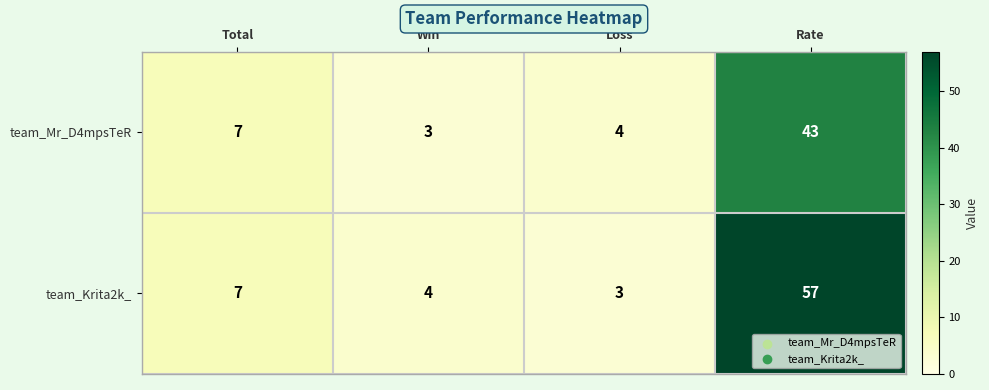

How many distinct data groups are displayed?

2